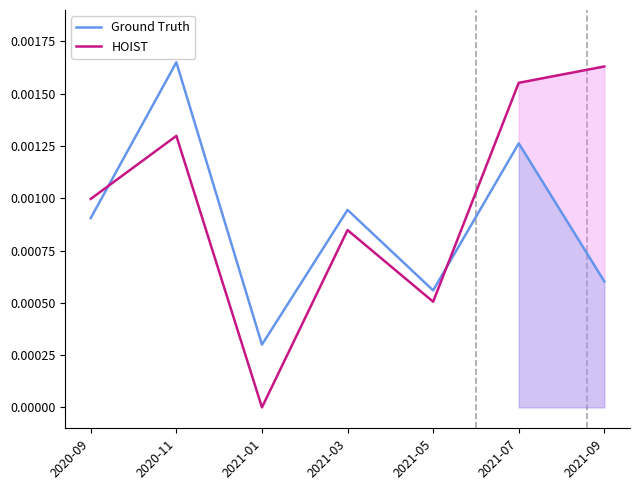

Between 2021-07 and 2021-09, which is larger?

2021-07